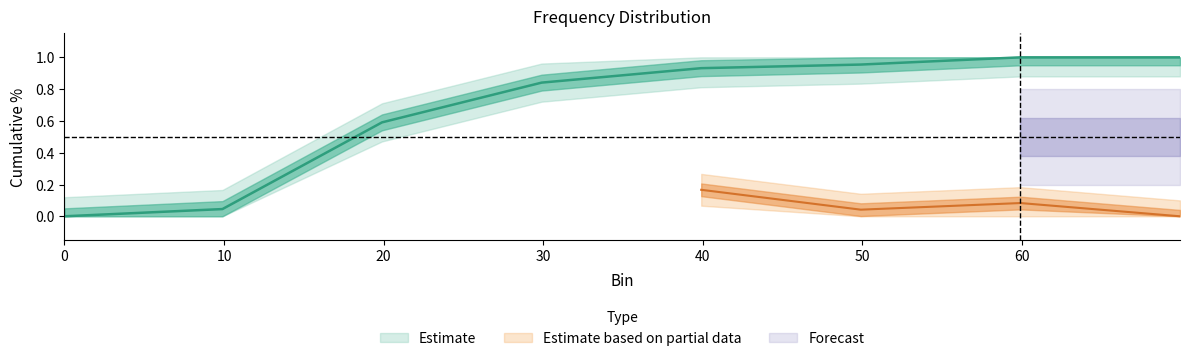

What is the sum of all values?

5.4